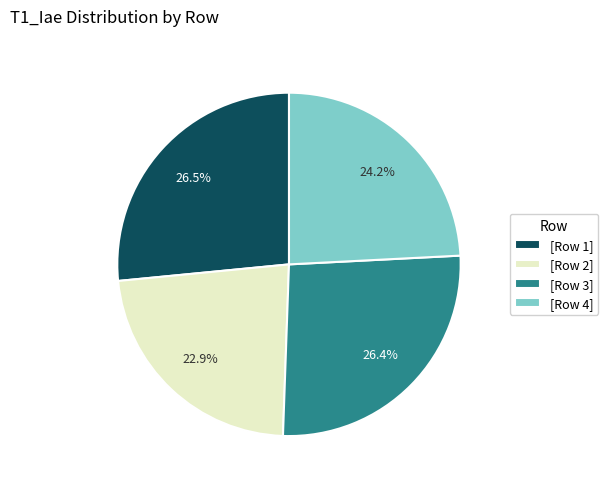

What is the smallest slice in the pie chart?

[Row 2]